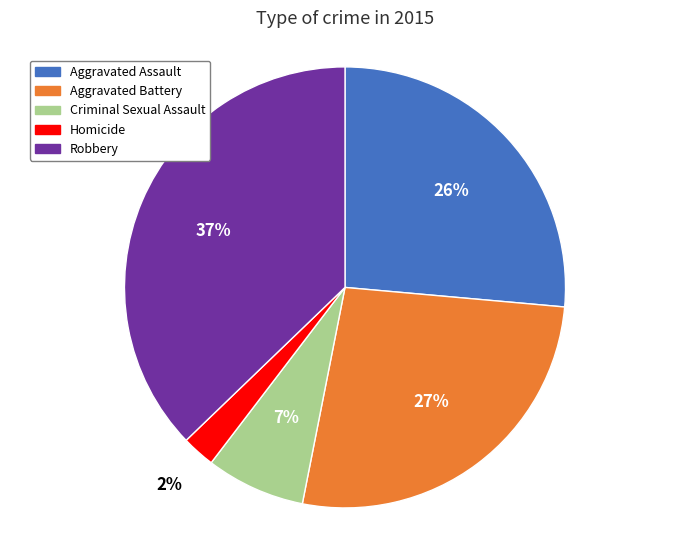

What is the smallest slice in the pie chart?

Homicide